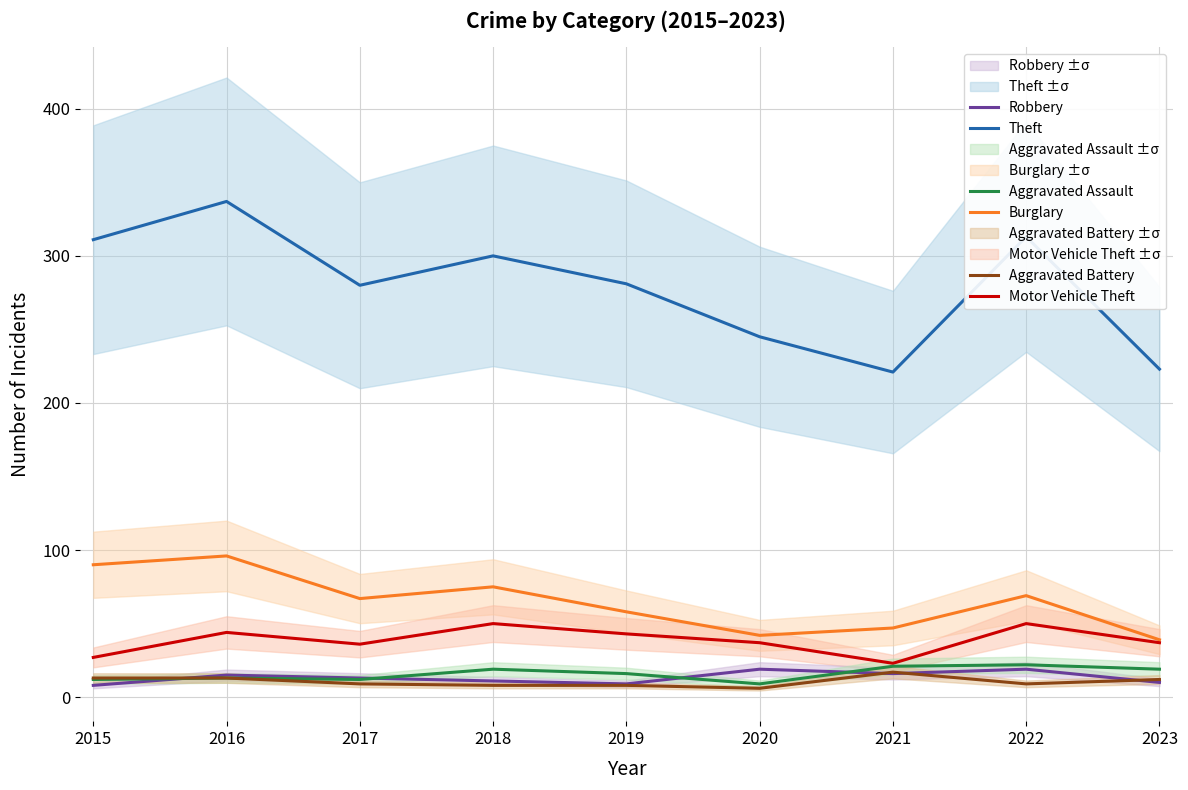

Does the chart display data point markers on the line(s)?

No